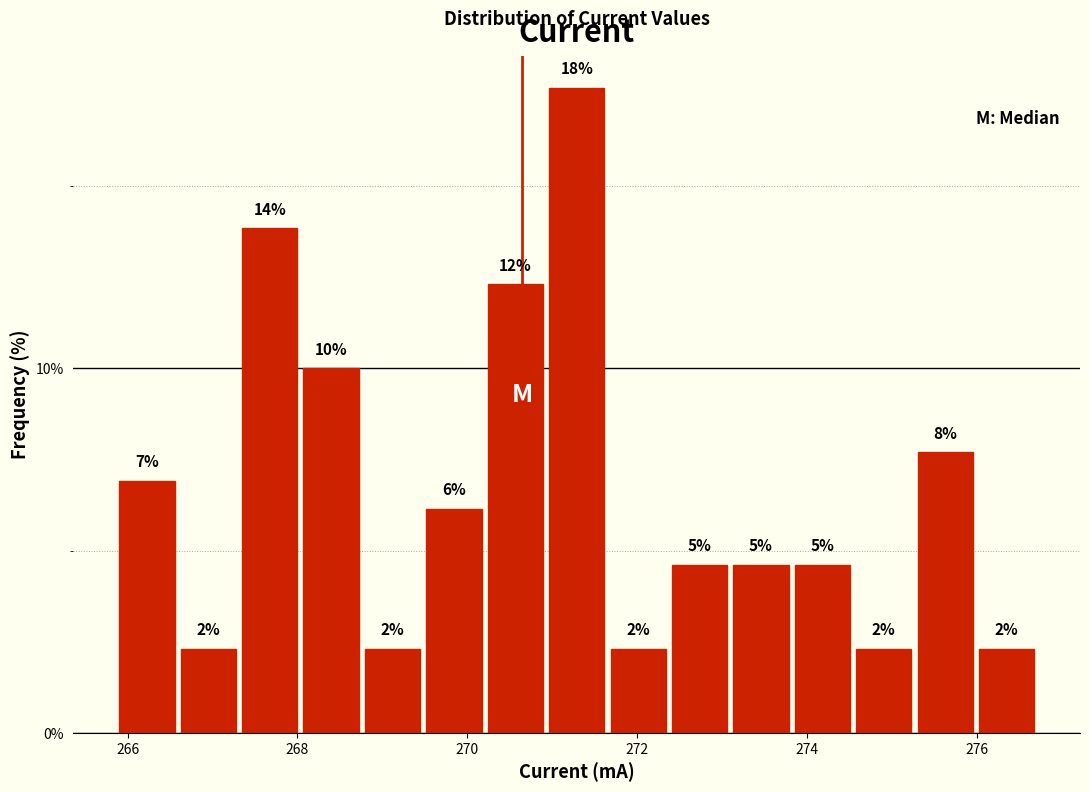

Read against the x-axis, roughly where is the centre of the tallest bar?

271.2